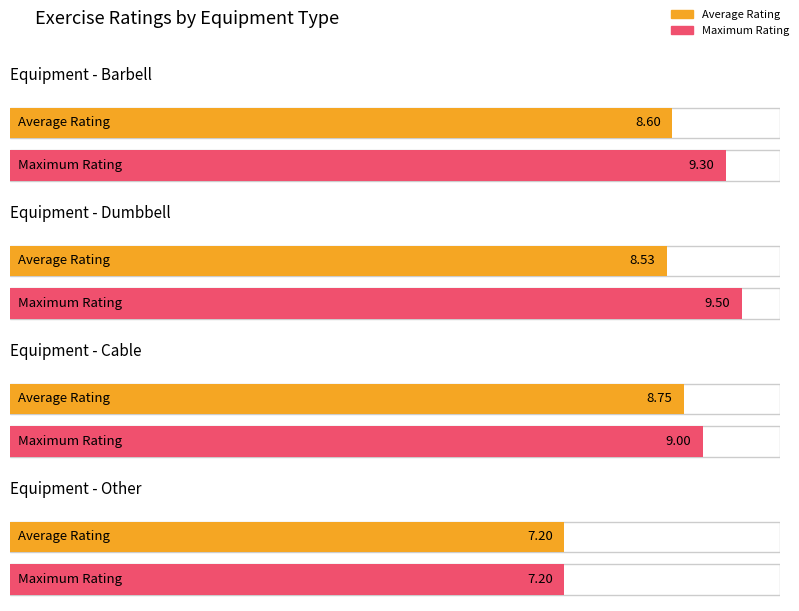

At which label does Maximum utilization reach its peak?

Dumbbell